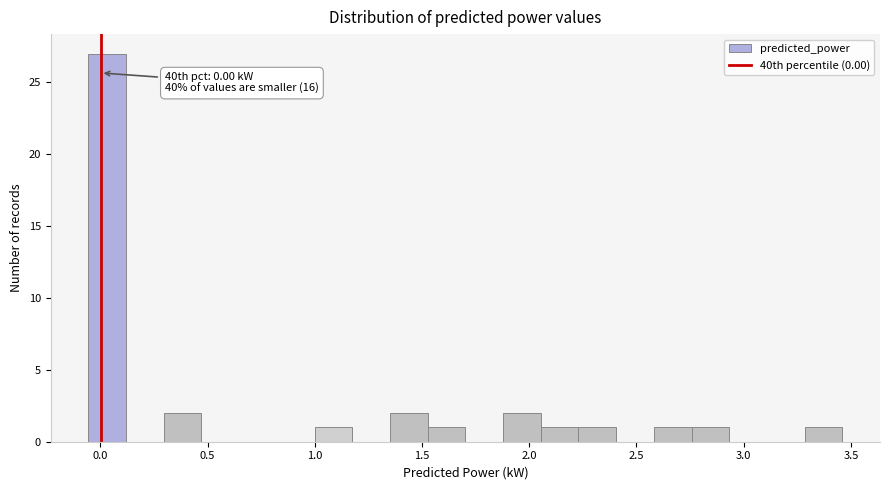

Read against the x-axis, roughly where is the centre of the tallest bar?

0.05